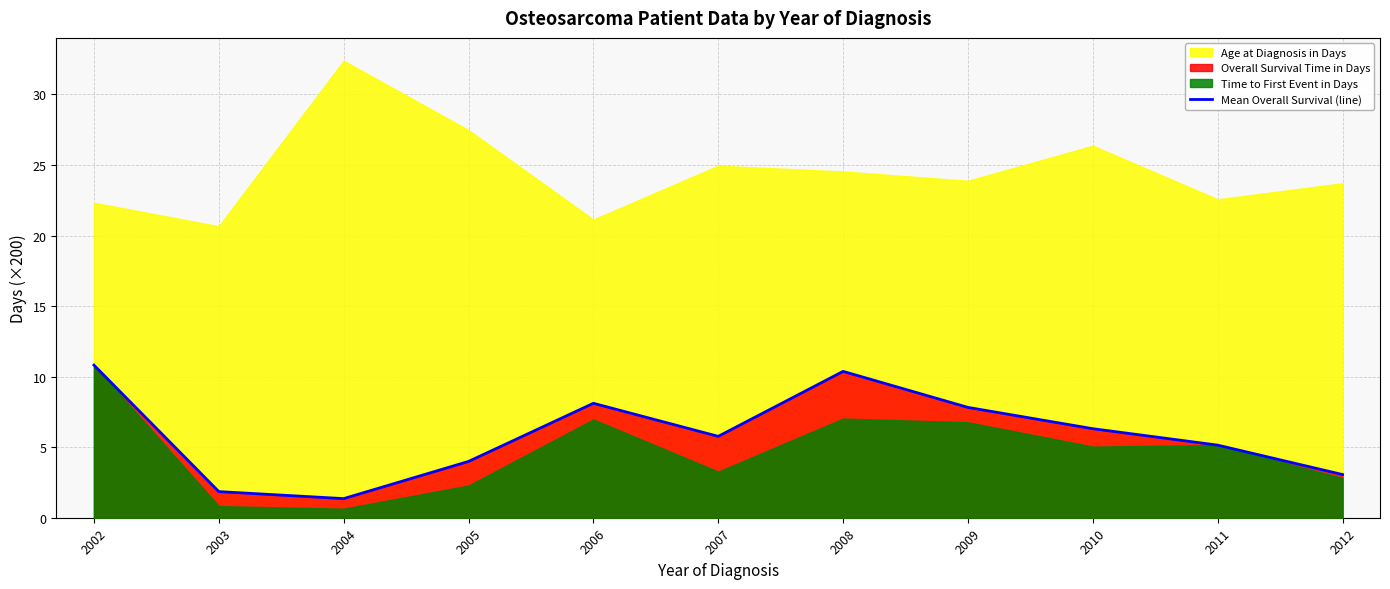

How many points are higher than both their immediate neighbors (excluding endpoints)?

2